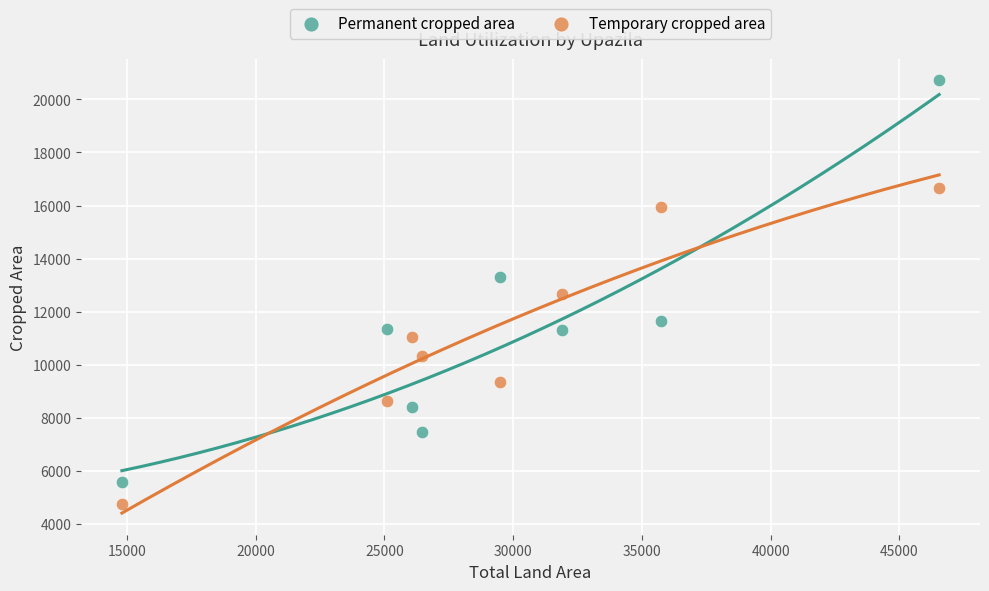

Which series contains the lowest Y value?

Temporary cropped area